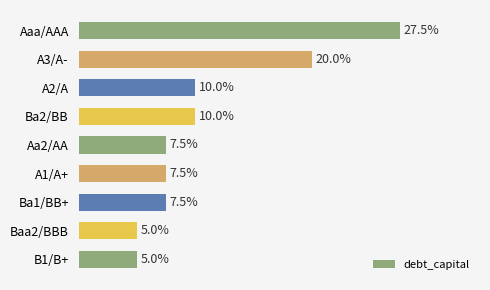

At which category does the chart reach its peak across all series?

Aaa/AAA